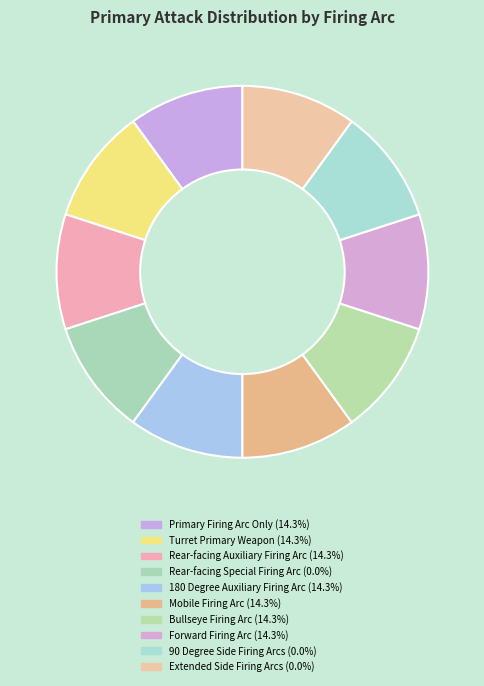

Count the number of slices in the pie.

10